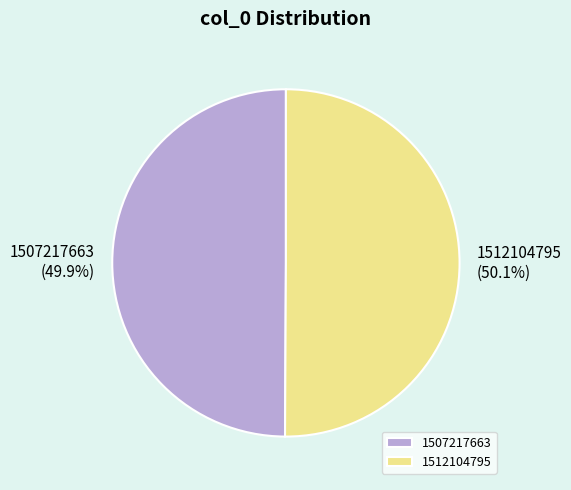

What is the ratio of the value at 1507217663 to the value at 1512104795?

1.0